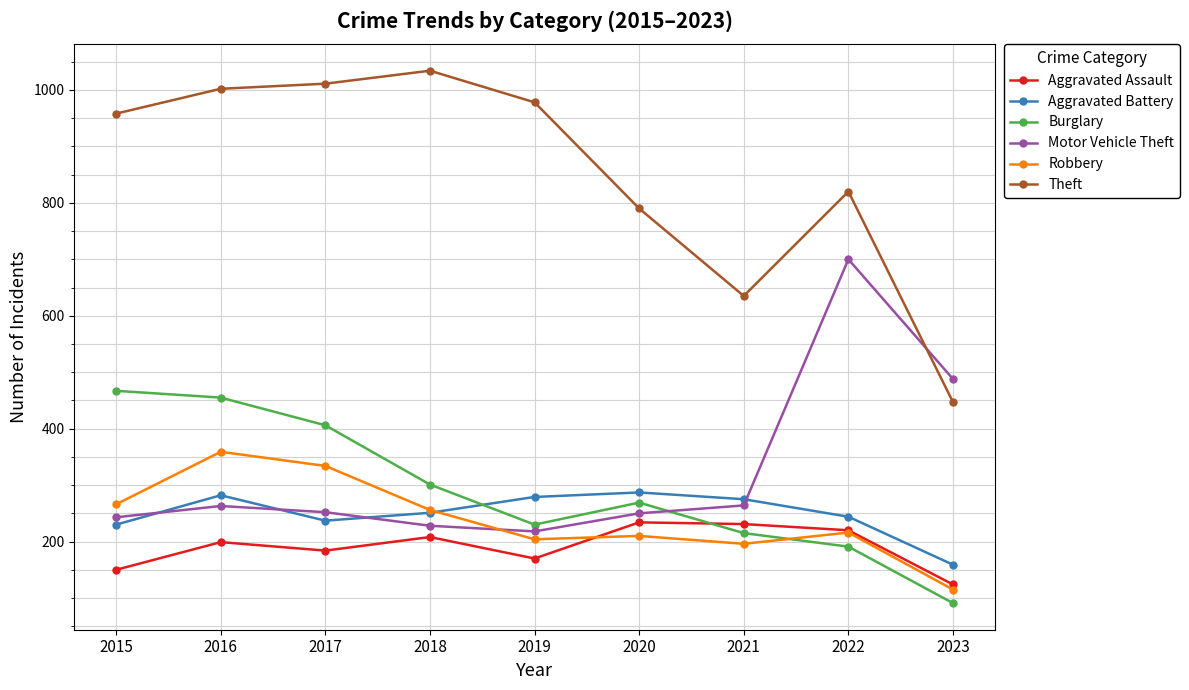

Which series has the largest range (max minus min)?

Theft